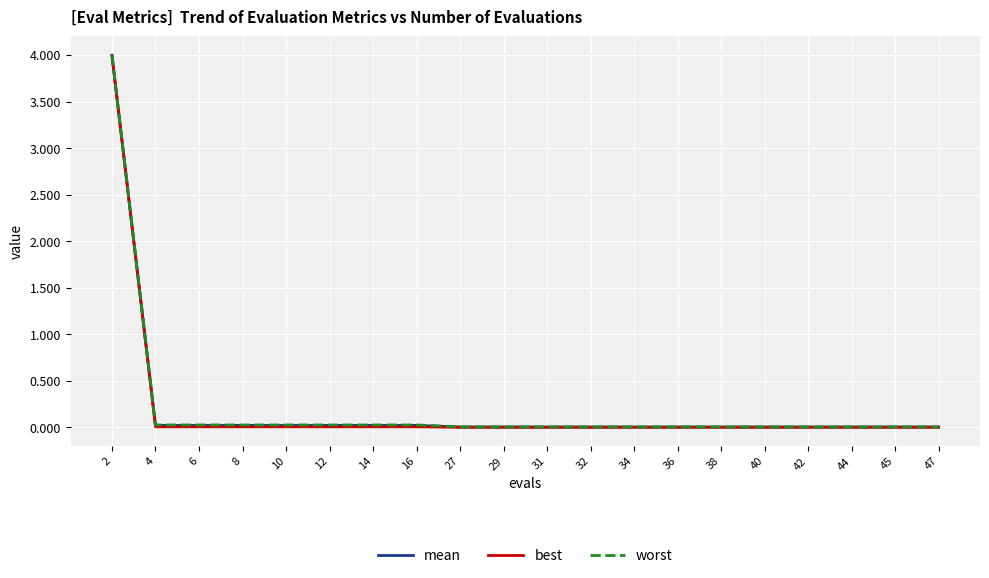

Which series has the largest range (max minus min)?

worst